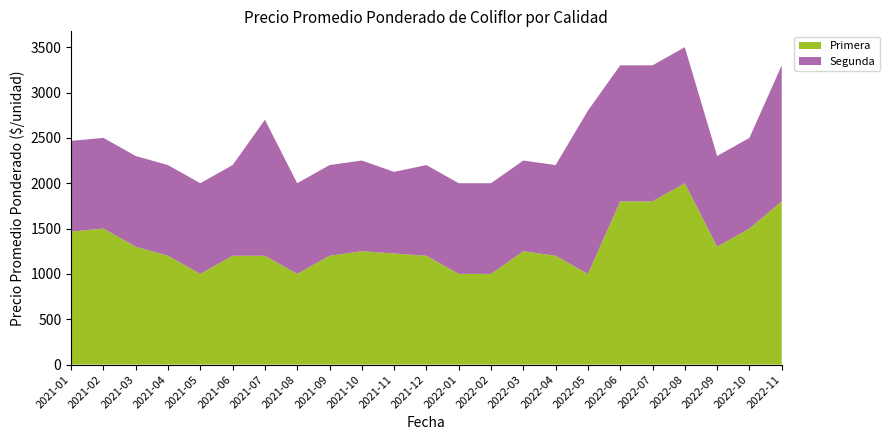

Reading left to right, transcribe all the data shown in this chart.

Primera: 2021-01=1467	2021-02=1500	2021-03=1300	2021-04=1200	2021-05=1000	2021-06=1200	2021-07=1200	2021-08=1000	2021-09=1200	2021-10=1250	2021-11=1225	2021-12=1200	2022-01=1000	2022-02=1000	2022-03=1250	2022-04=1200	2022-05=1000	2022-06=1800	2022-07=1800	2022-08=2000	2022-09=1300	2022-10=1500	2022-11=1800
Segunda: 2021-01=1000	2021-02=1000	2021-03=1000	2021-04=1000	2021-05=1000	2021-06=1000	2021-07=1500	2021-08=1000	2021-09=1000	2021-10=1000	2021-11=900	2021-12=1000	2022-01=1000	2022-02=1000	2022-03=1000	2022-04=1000	2022-05=1800	2022-06=1500	2022-07=1500	2022-08=1500	2022-09=1000	2022-10=1000	2022-11=1500